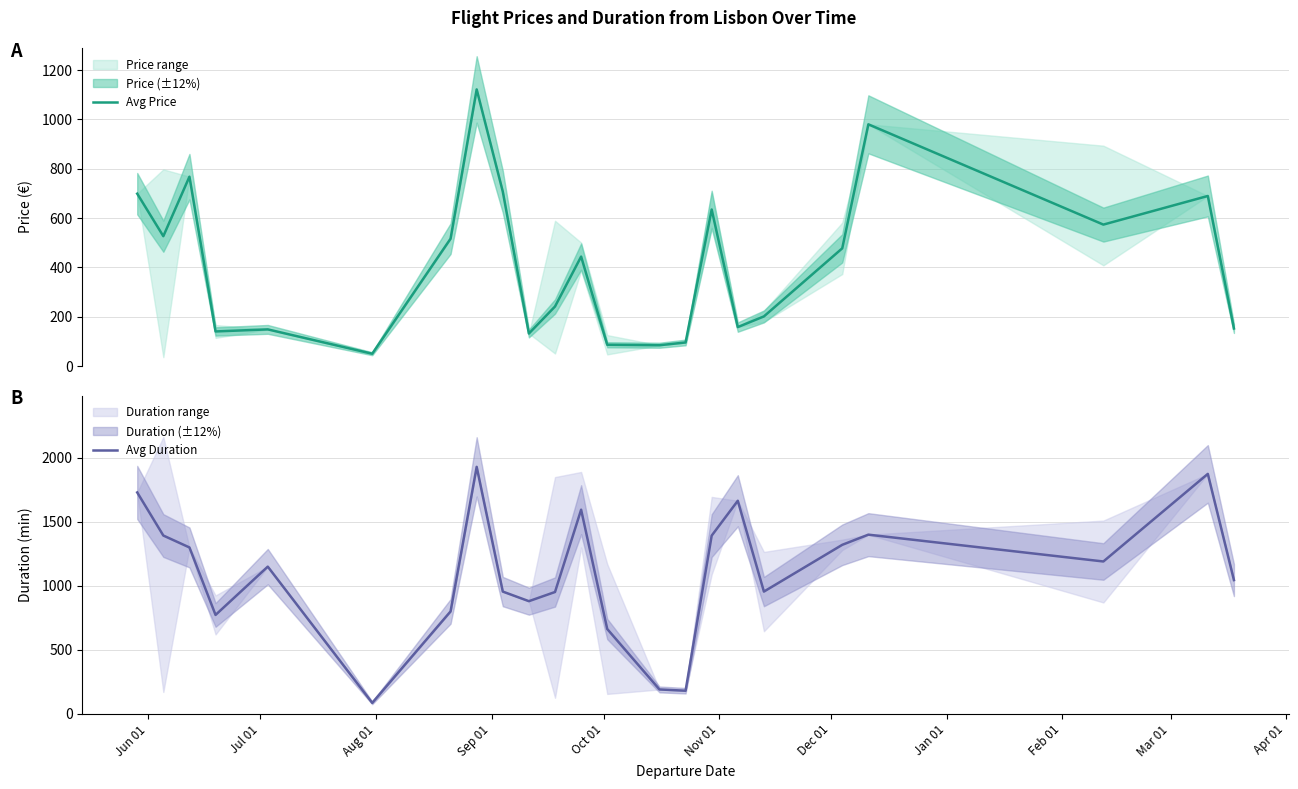

List the series in order of their overall mean, highest first.

Avg Duration, Avg Price